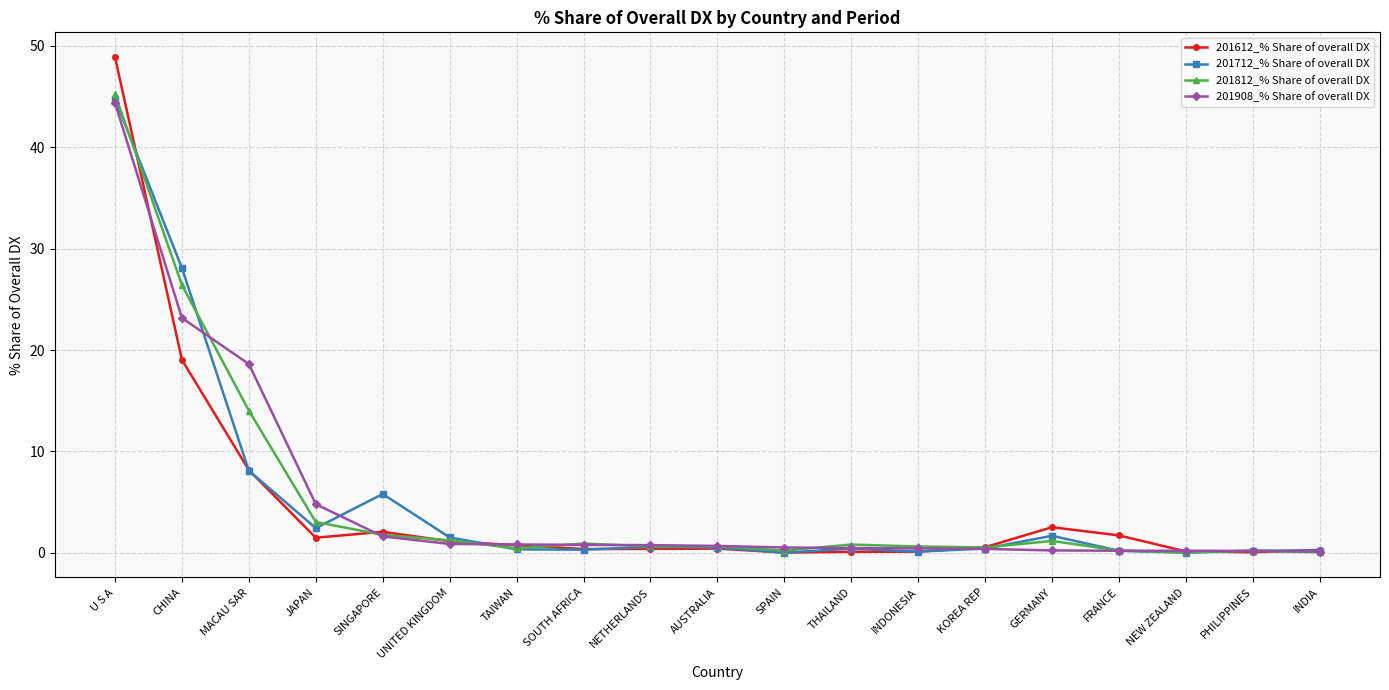

What is the maximum value shown in the chart?

48.9